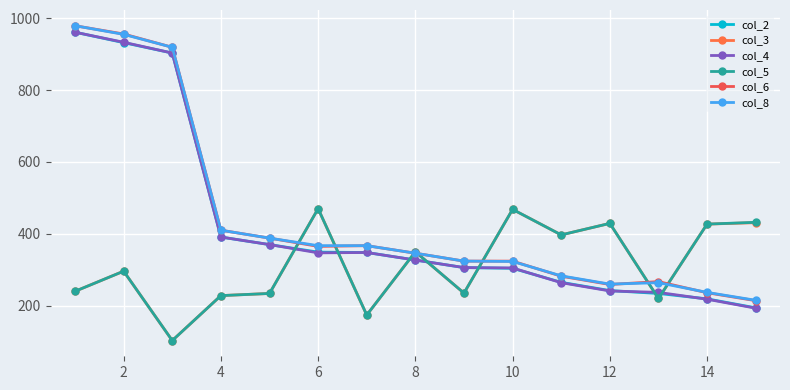

What is the difference between the second highest and minimum values in the col_4 series?

740